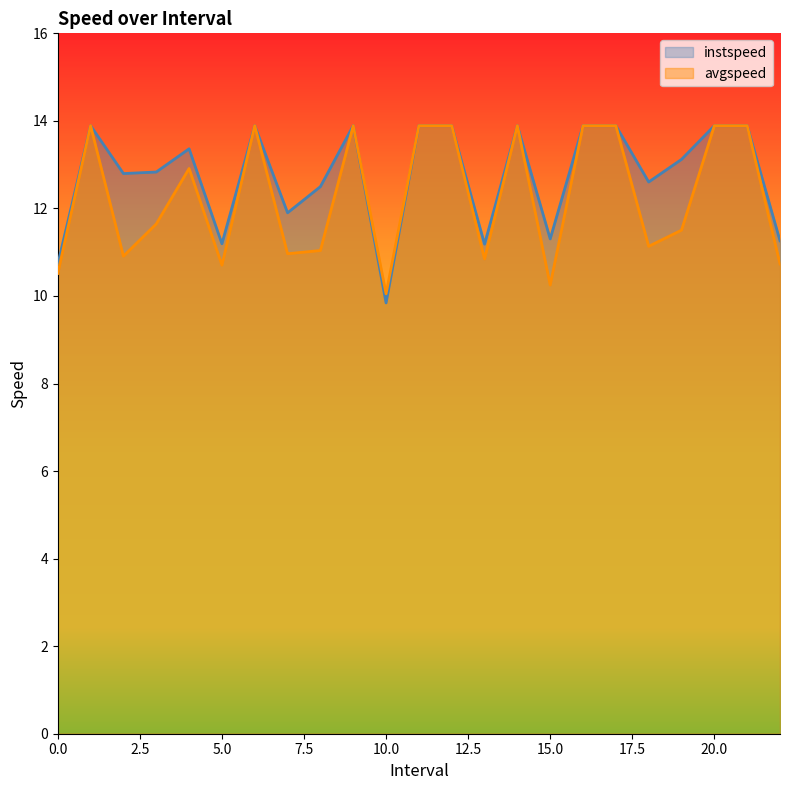

True or false: avgspeed has more than 2 points higher than both neighbors.

True